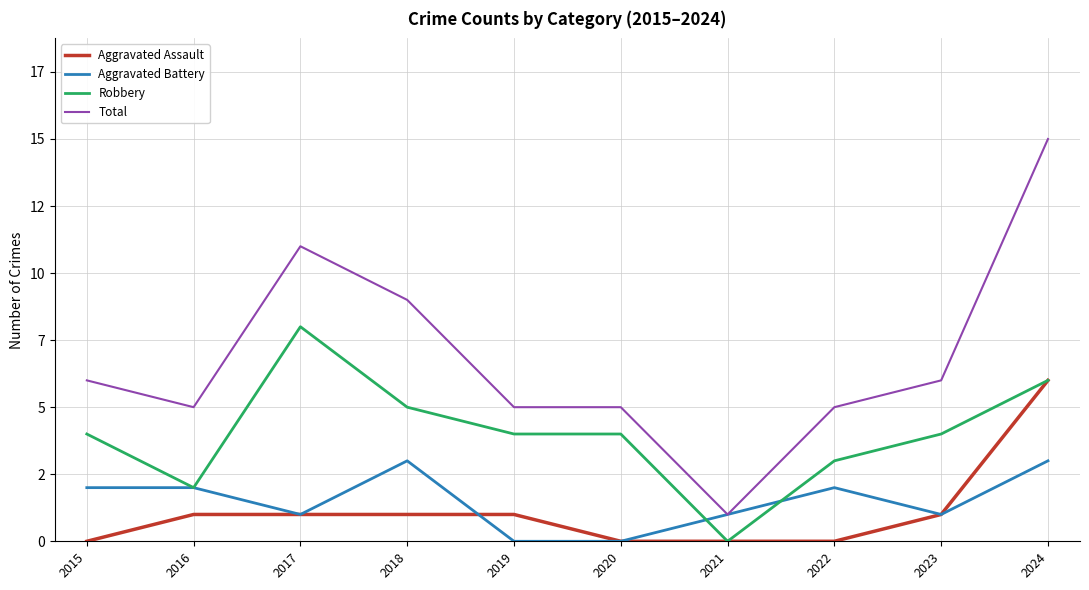

Which series has the largest total across all categories?

Total